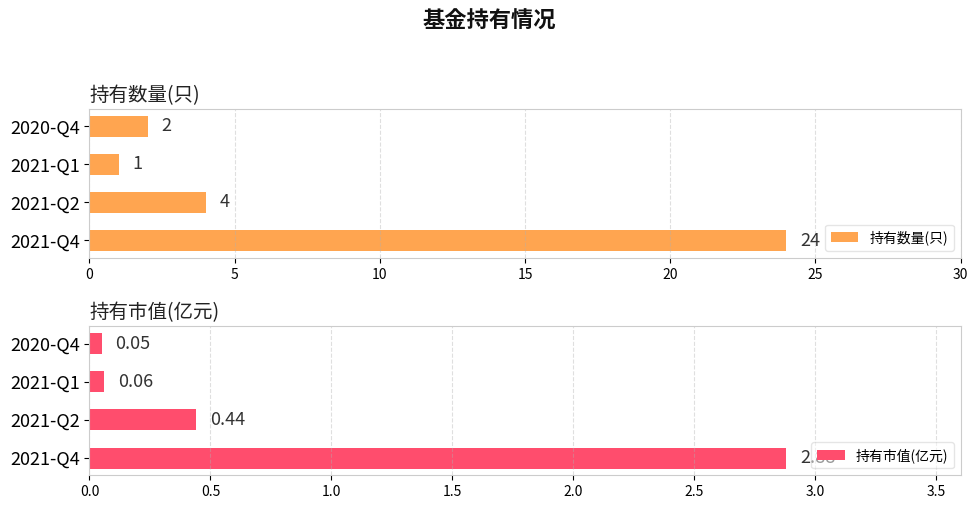

How many bars are there in total?

8